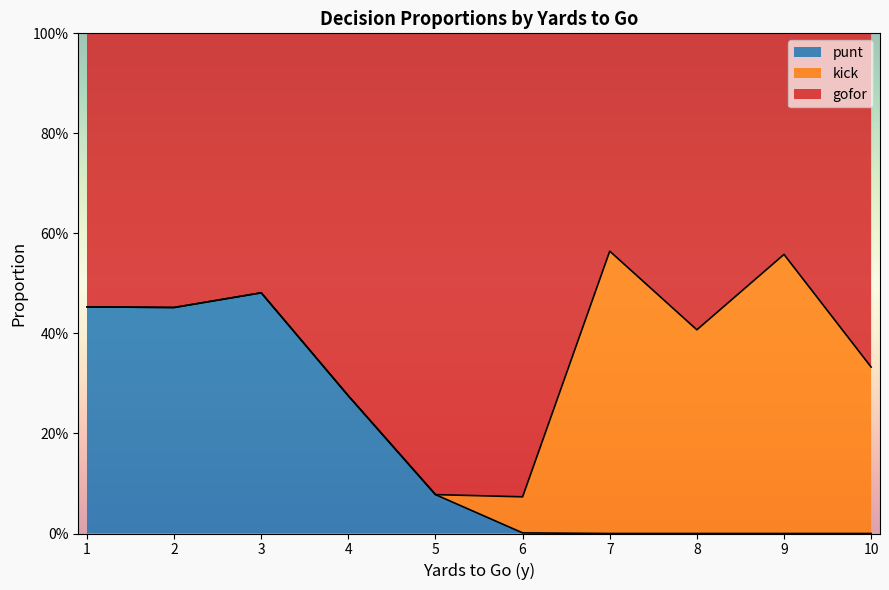

What is the average value of the kick series?

0.2